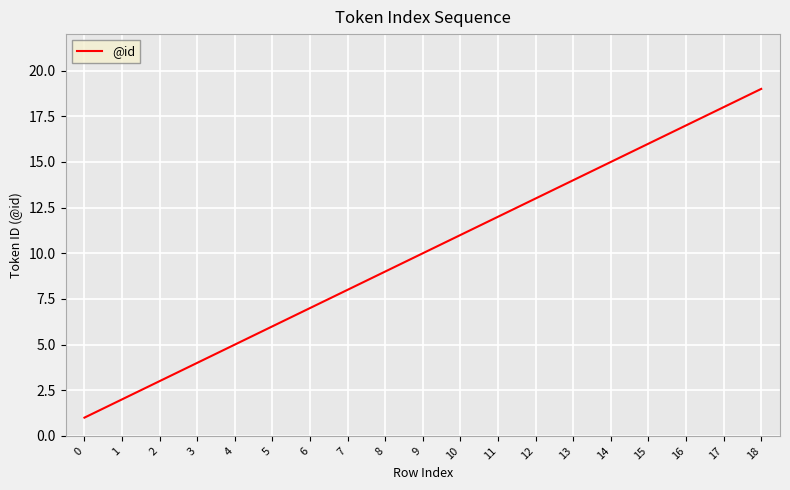

Which label corresponds to the largest value in the chart?

18